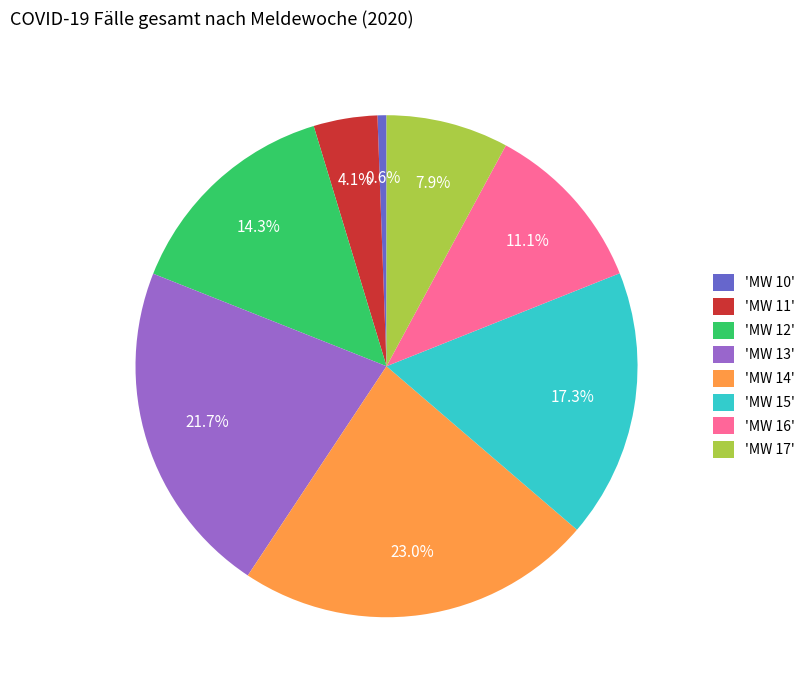

Rank the categories by value from lowest to highest.

'MW 10', 'MW 11', 'MW 17', 'MW 16', 'MW 12', 'MW 15', 'MW 13', 'MW 14'